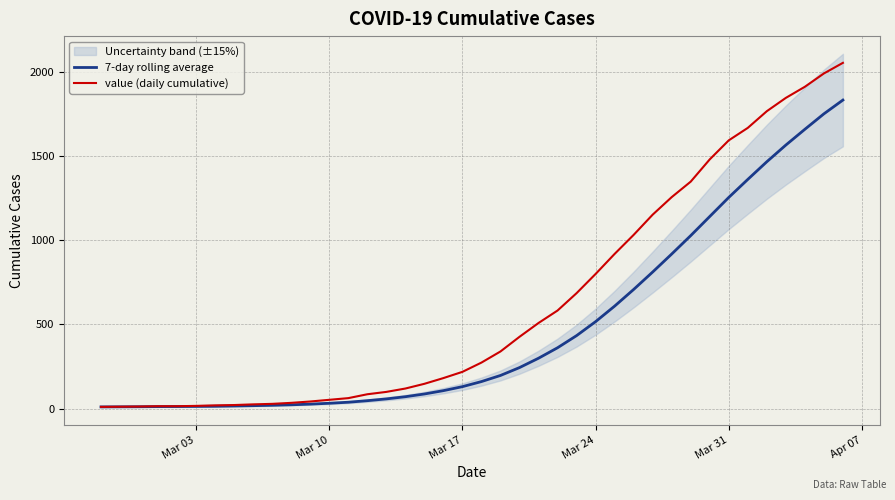

What is the highest value of the value (daily cumulative) series?

2052.0